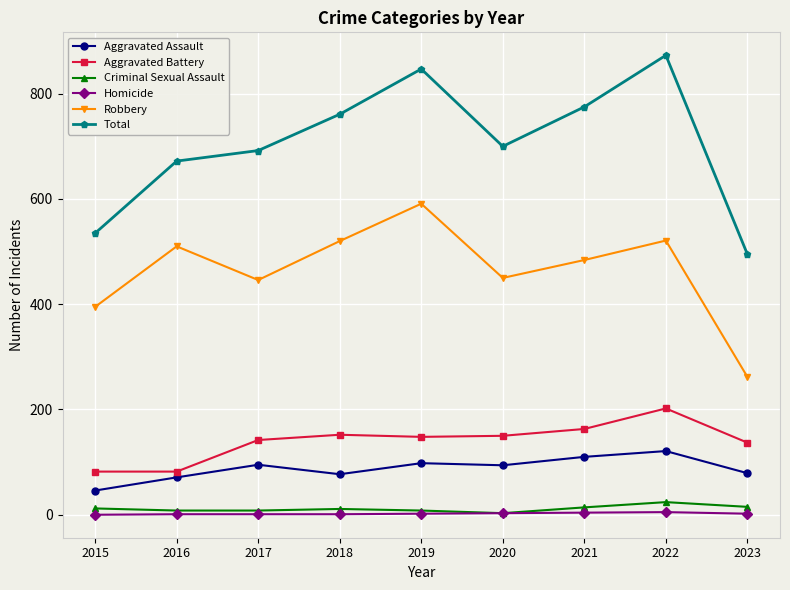

What is the difference between the Total values at 2019 and 2016?

175